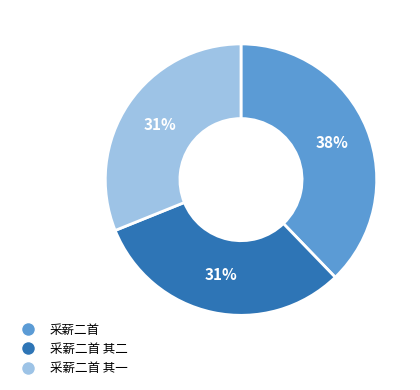

Is the sum of 采薪二首 其一 and 采薪二首 其二 greater than half?

Yes